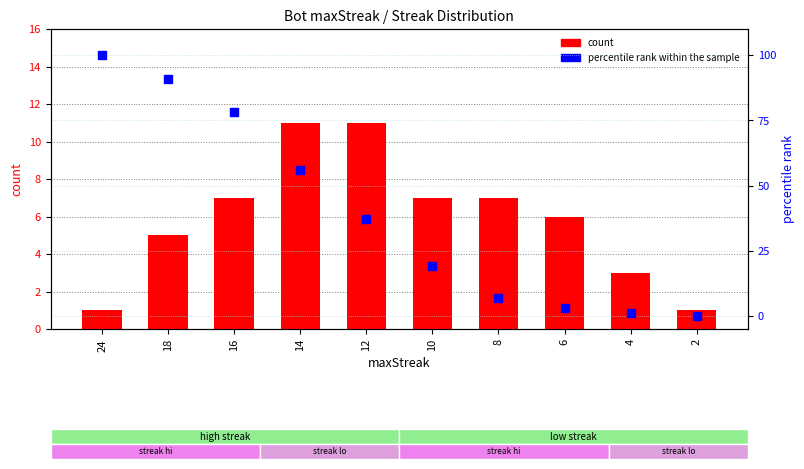

Which series contains the highest Y value?

percentile rank within the sample